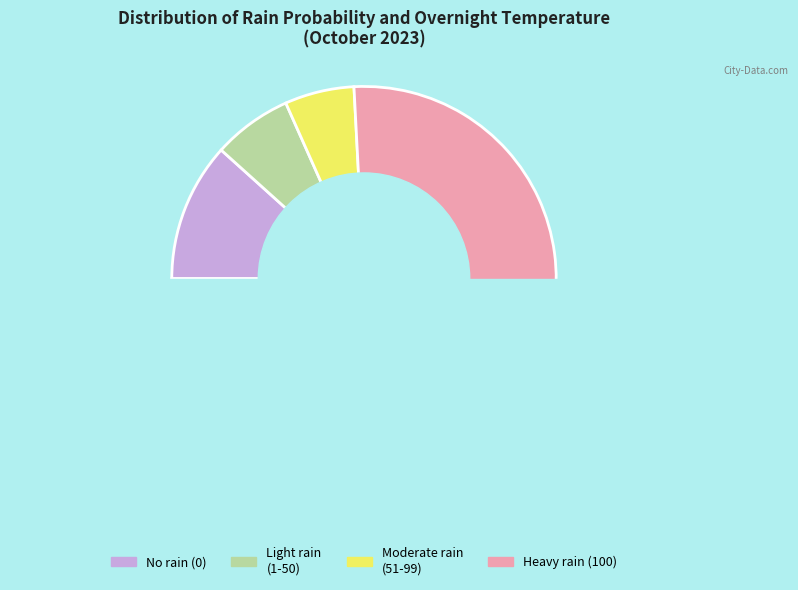

Is there any slice that represents more than half of the pie?

No